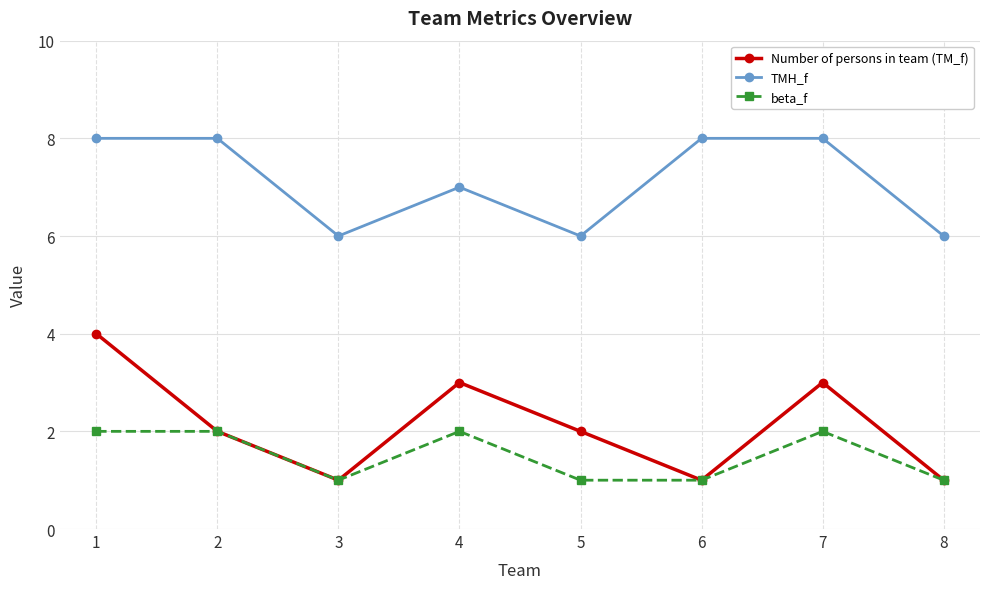

Is the value of beta_f at 4 greater than the value of TMH_f at 5?

No